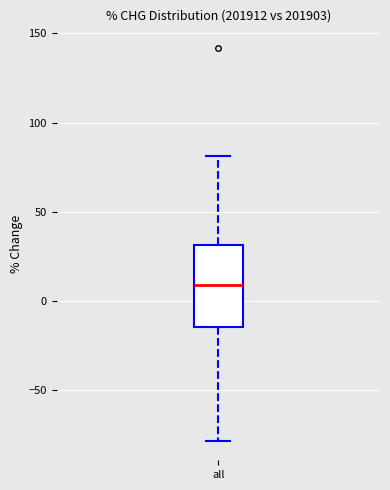

Read this box plot against the y-axis: the position of the median line, the range covered by the box, and the ends of both whiskers. The values are not printed on the chart, so give them approximately, as read against the axis.

median 10, box -15 to 30, whiskers -80 to 80